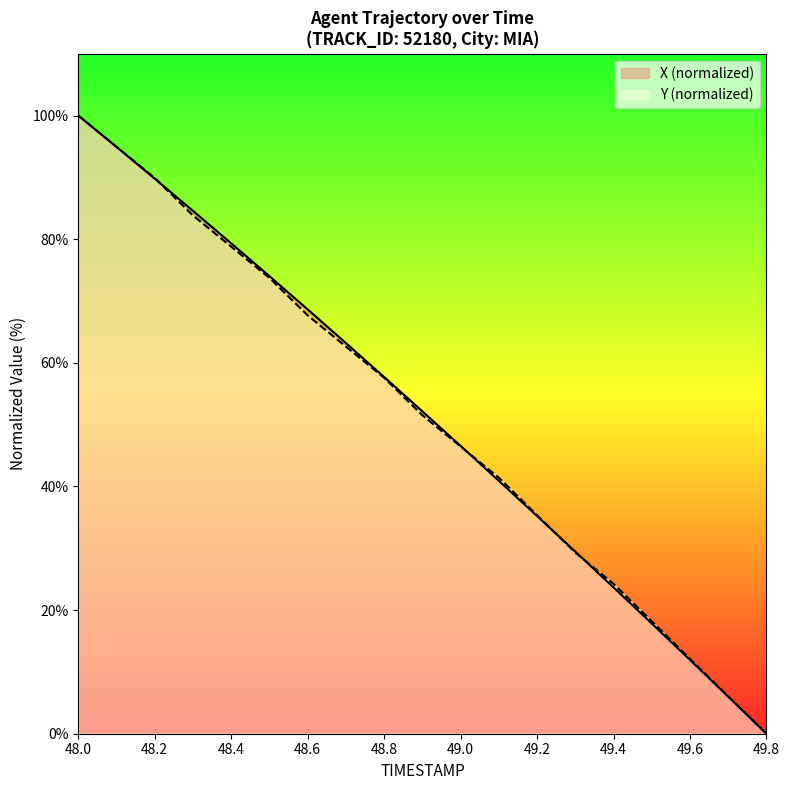

Between 49.6 and 49.8, which series saw the biggest shift?

Y (normalized)